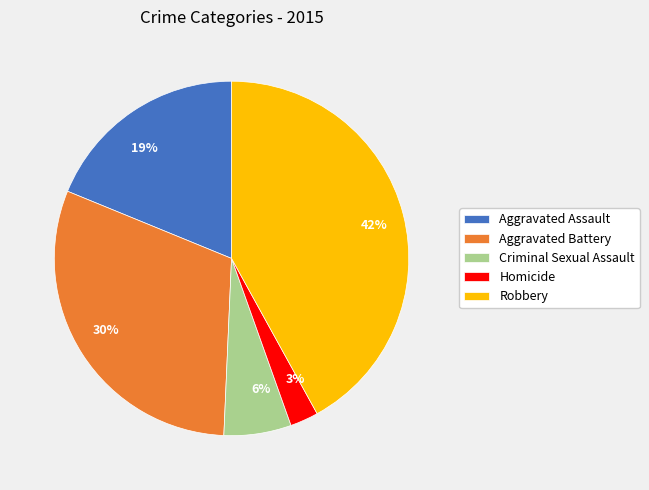

Combined, do Homicide and Aggravated Battery account for over 50%?

No